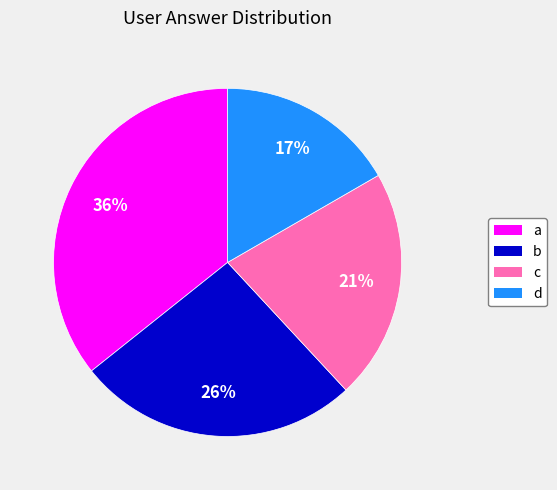

Rank the categories by value from highest to lowest.

a, b, c, d